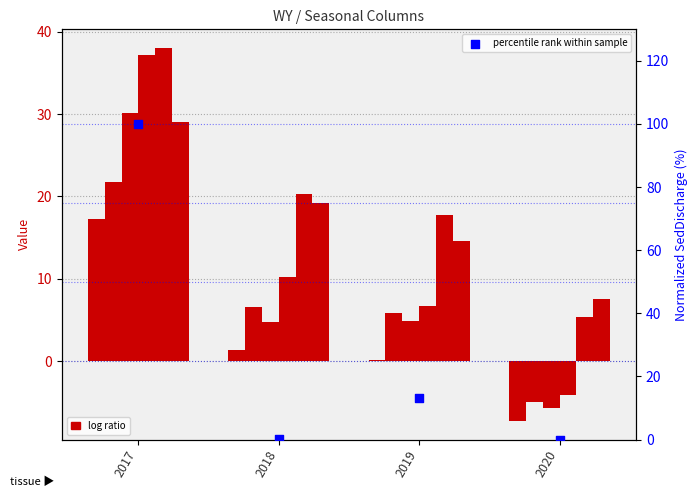

At how many categories does at least one series exceed 18?

2